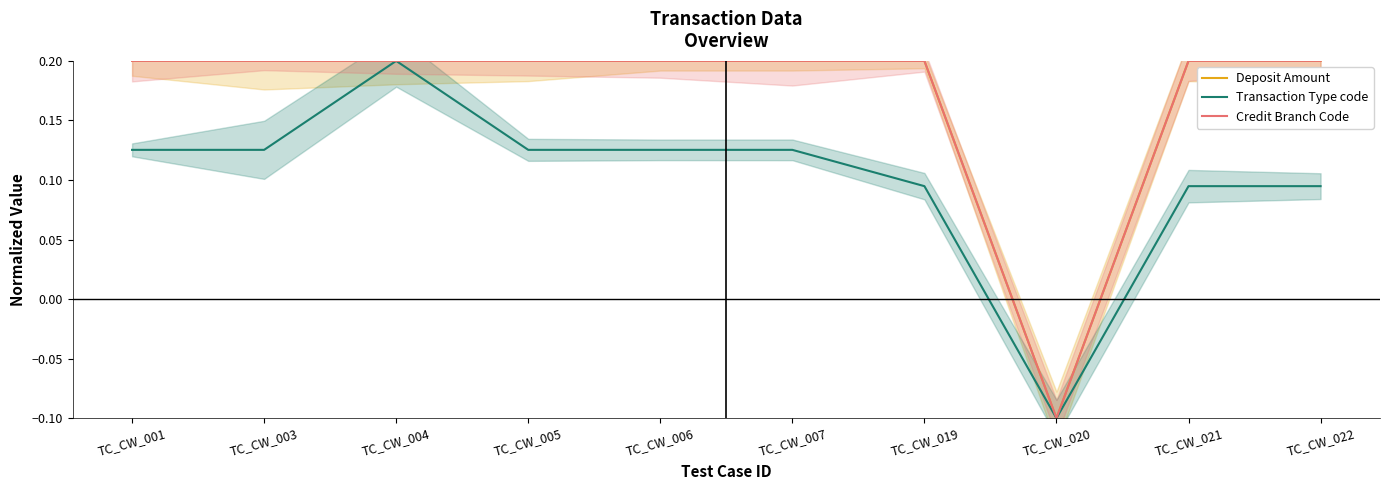

How many distinct data groups are displayed?

3